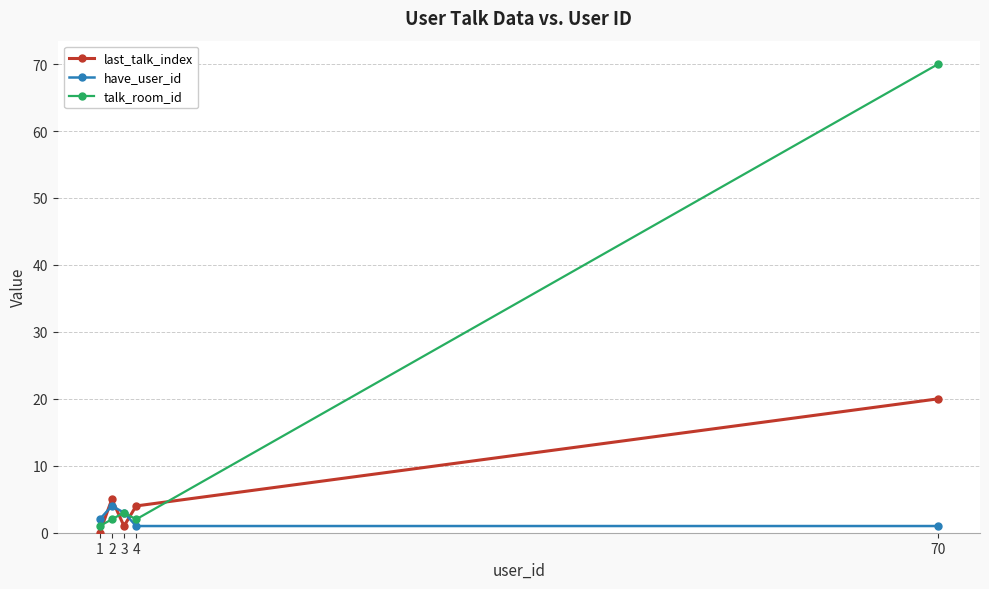

What are all the series names shown in the legend?

last_talk_index, have_user_id, talk_room_id